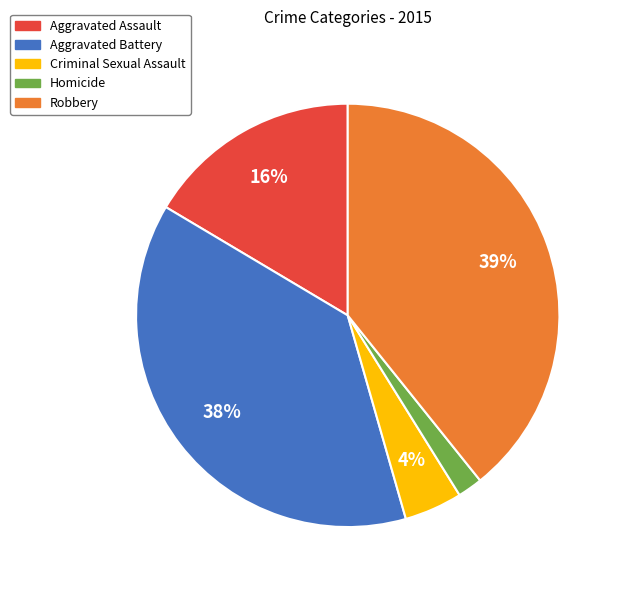

Do Robbery and Aggravated Assault together represent more than half of the pie?

Yes